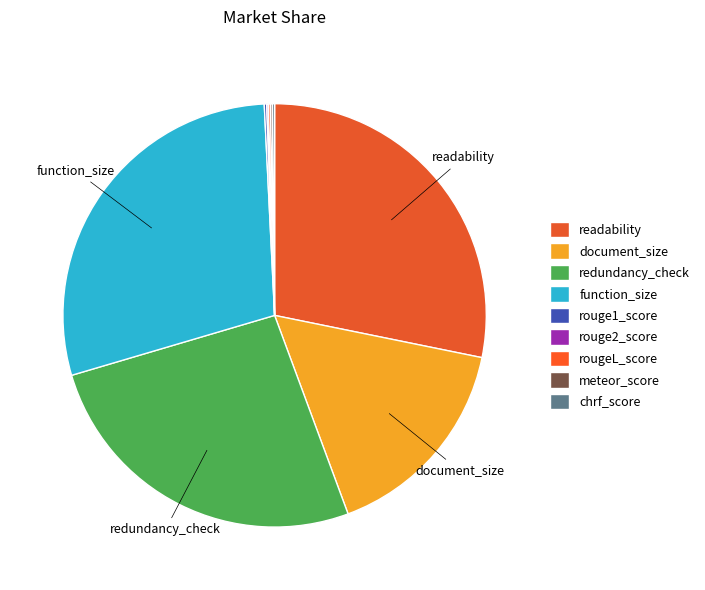

How many slices are in this pie chart?

9